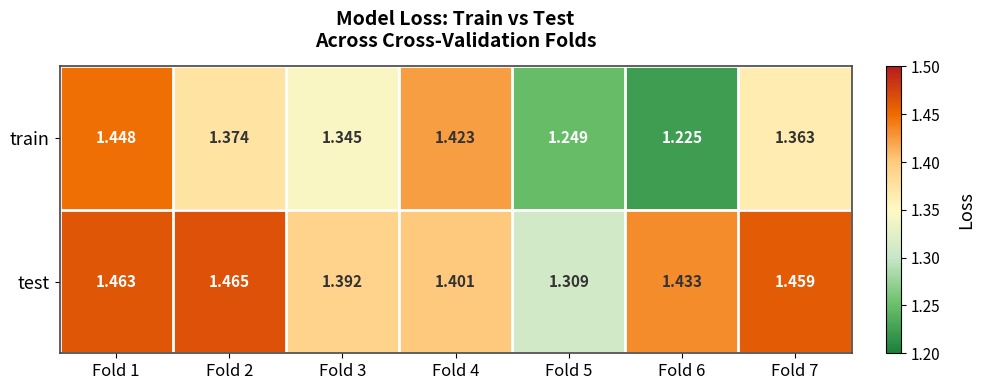

Which series has the widest spread of values?

train